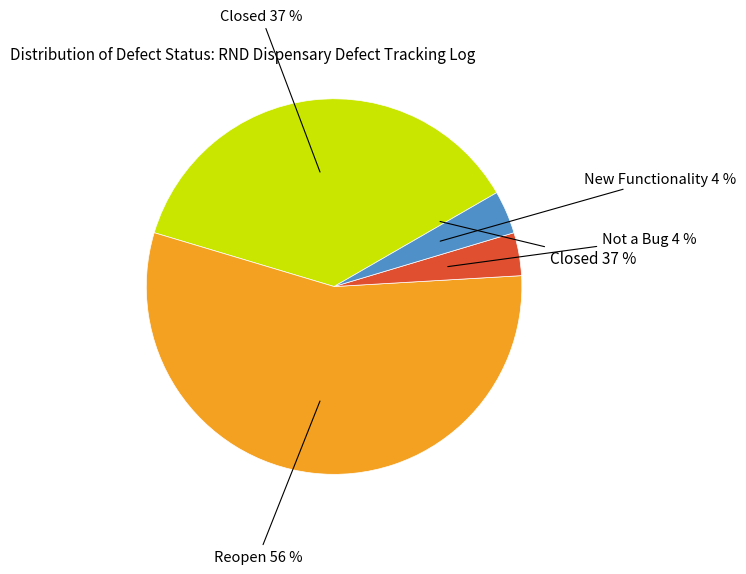

Which category accounts for the majority?

Reopen